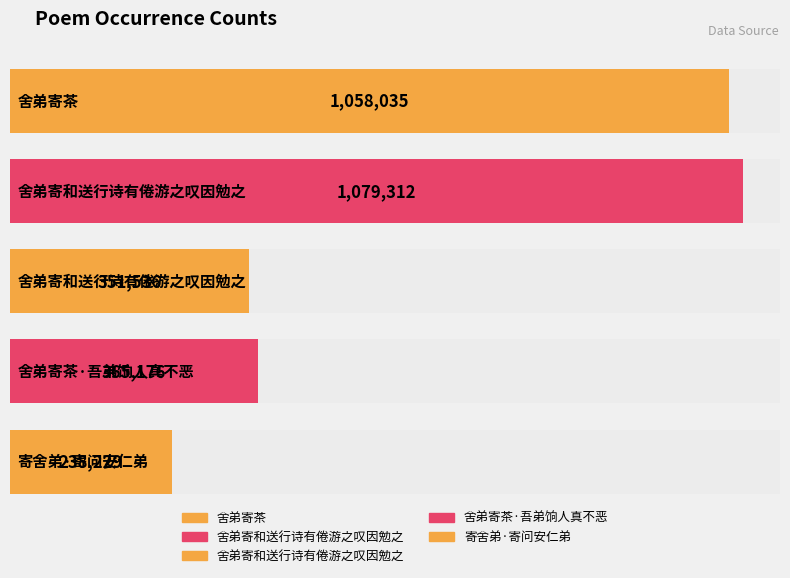

How many data points are above 365176?

2